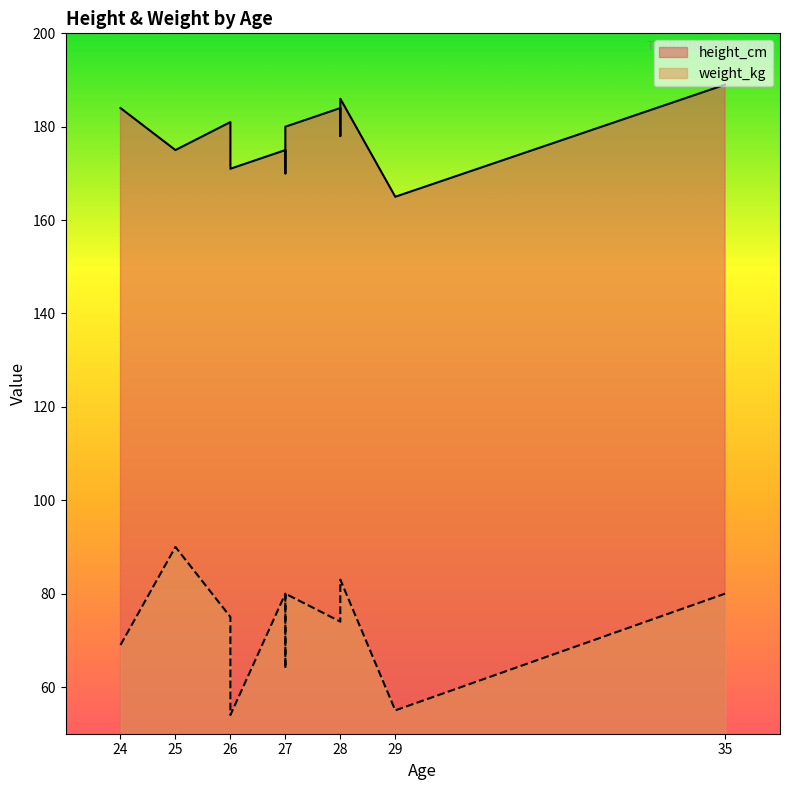

At how many categories does at least one series exceed 77?

15